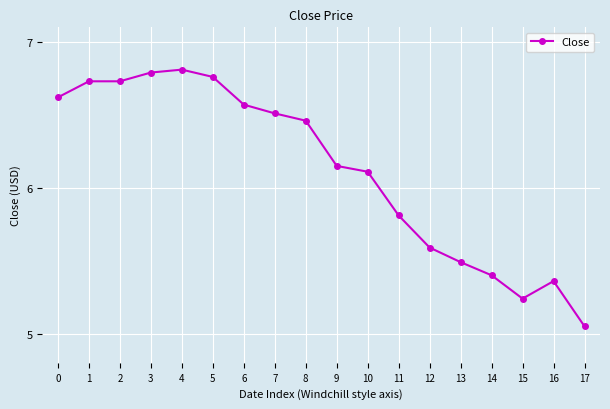

At which category does the chart reach its minimum across all series?

17